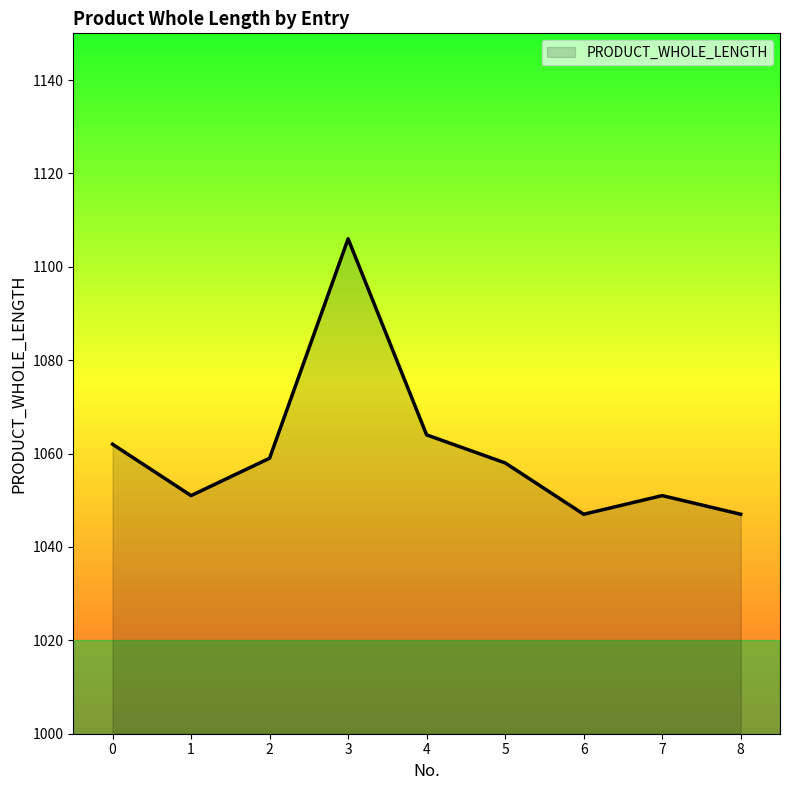

What is the ratio of the value at 1 to the value at 2?

1.0